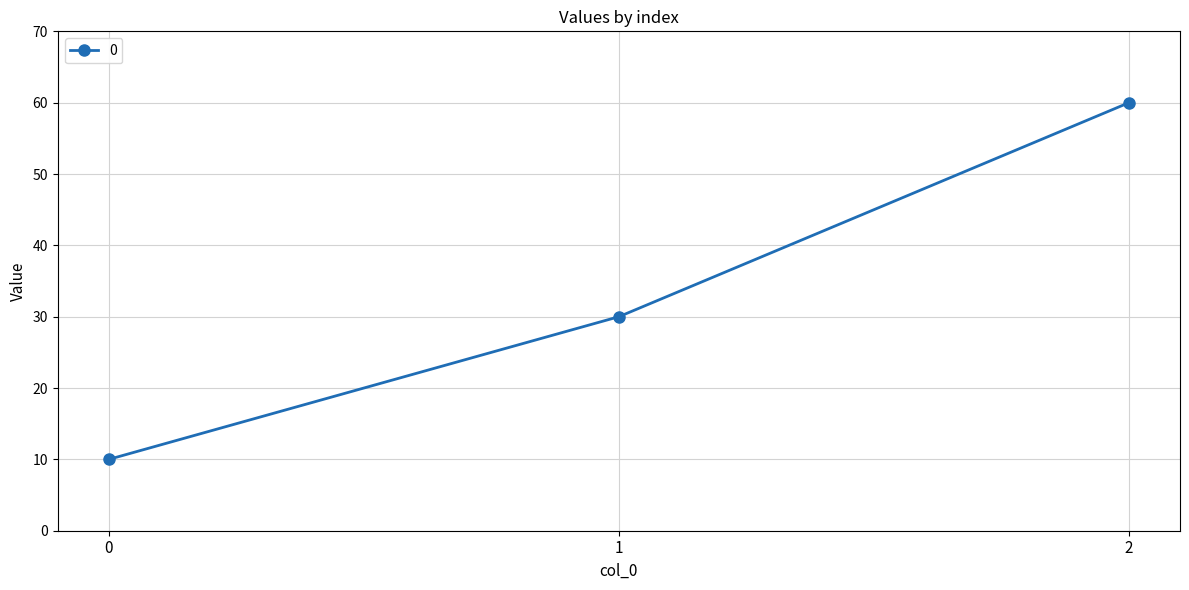

List the labels in order of value, largest first.

2, 1, 0